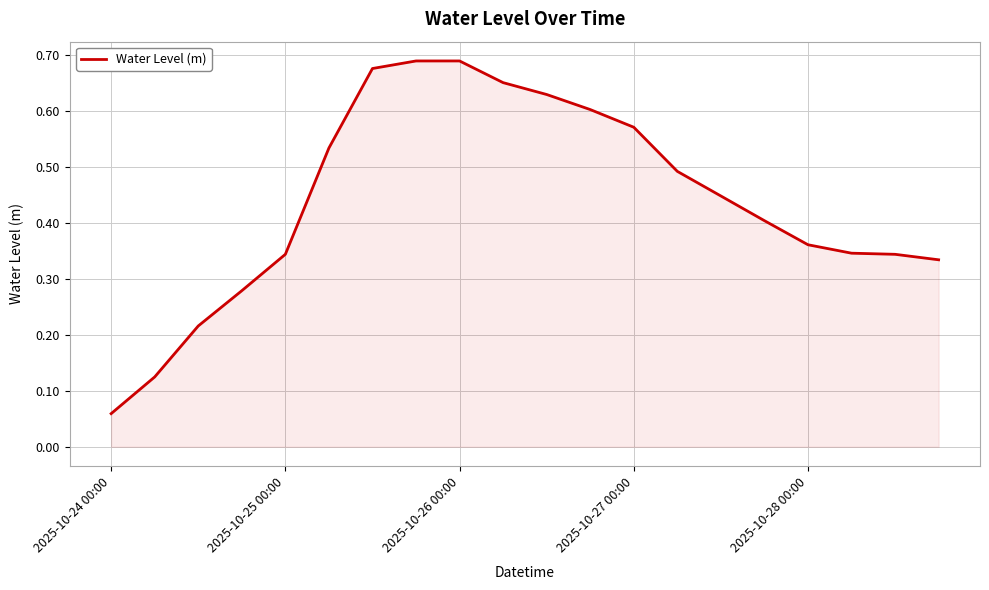

Which category has the lowest value across all series?

2025-10-24 00:00